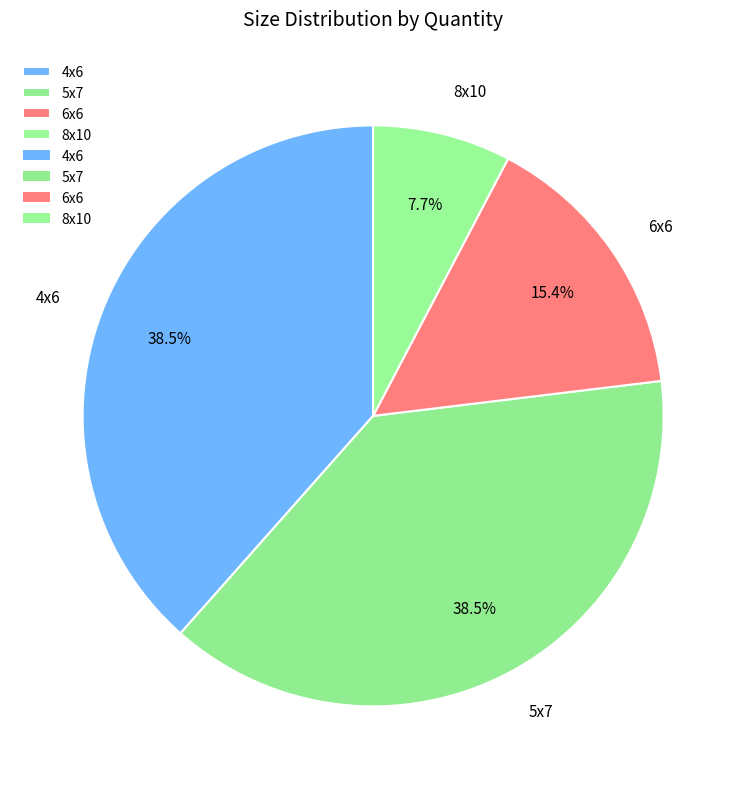

Is there a majority slice in this chart?

No